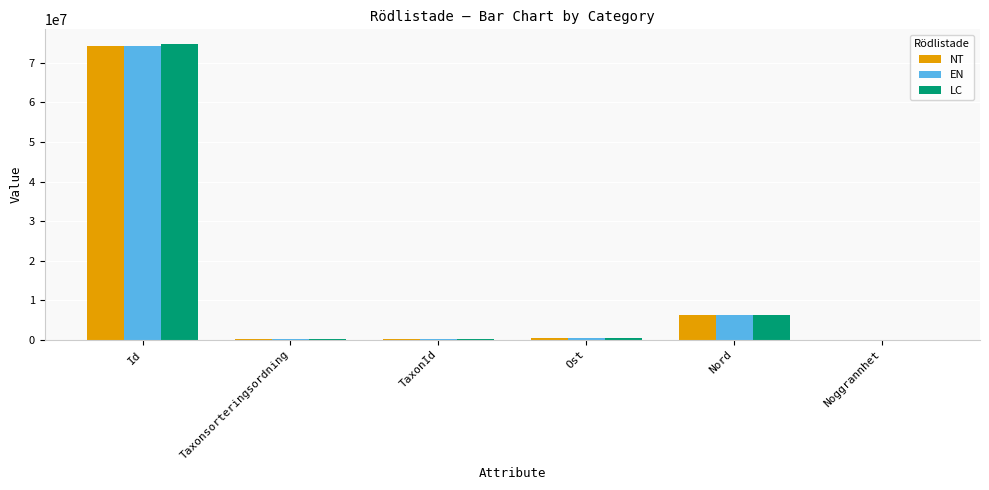

At which label is NT closest to 37123584?

Nord